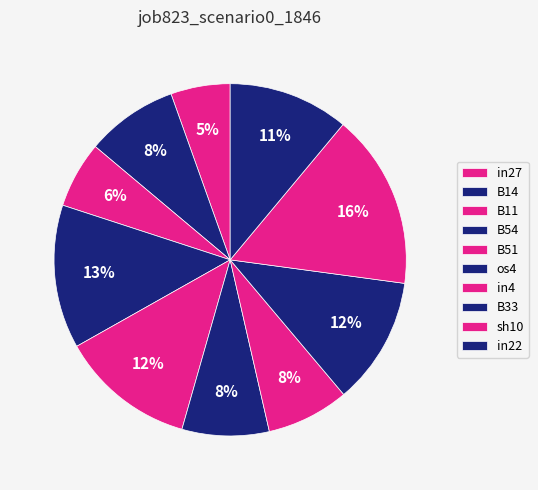

To the nearest percent, what portion does in4 represent?

8%